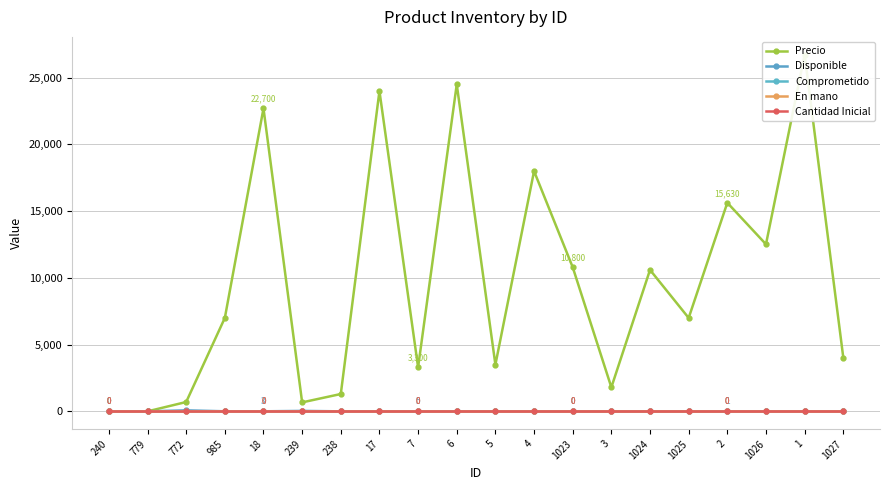

Rank the categories by En mano value from highest to lowest.

240, 779, 772, 985, 18, 239, 238, 17, 7, 6, 5, 4, 1023, 3, 1024, 1025, 2, 1026, 1, 1027